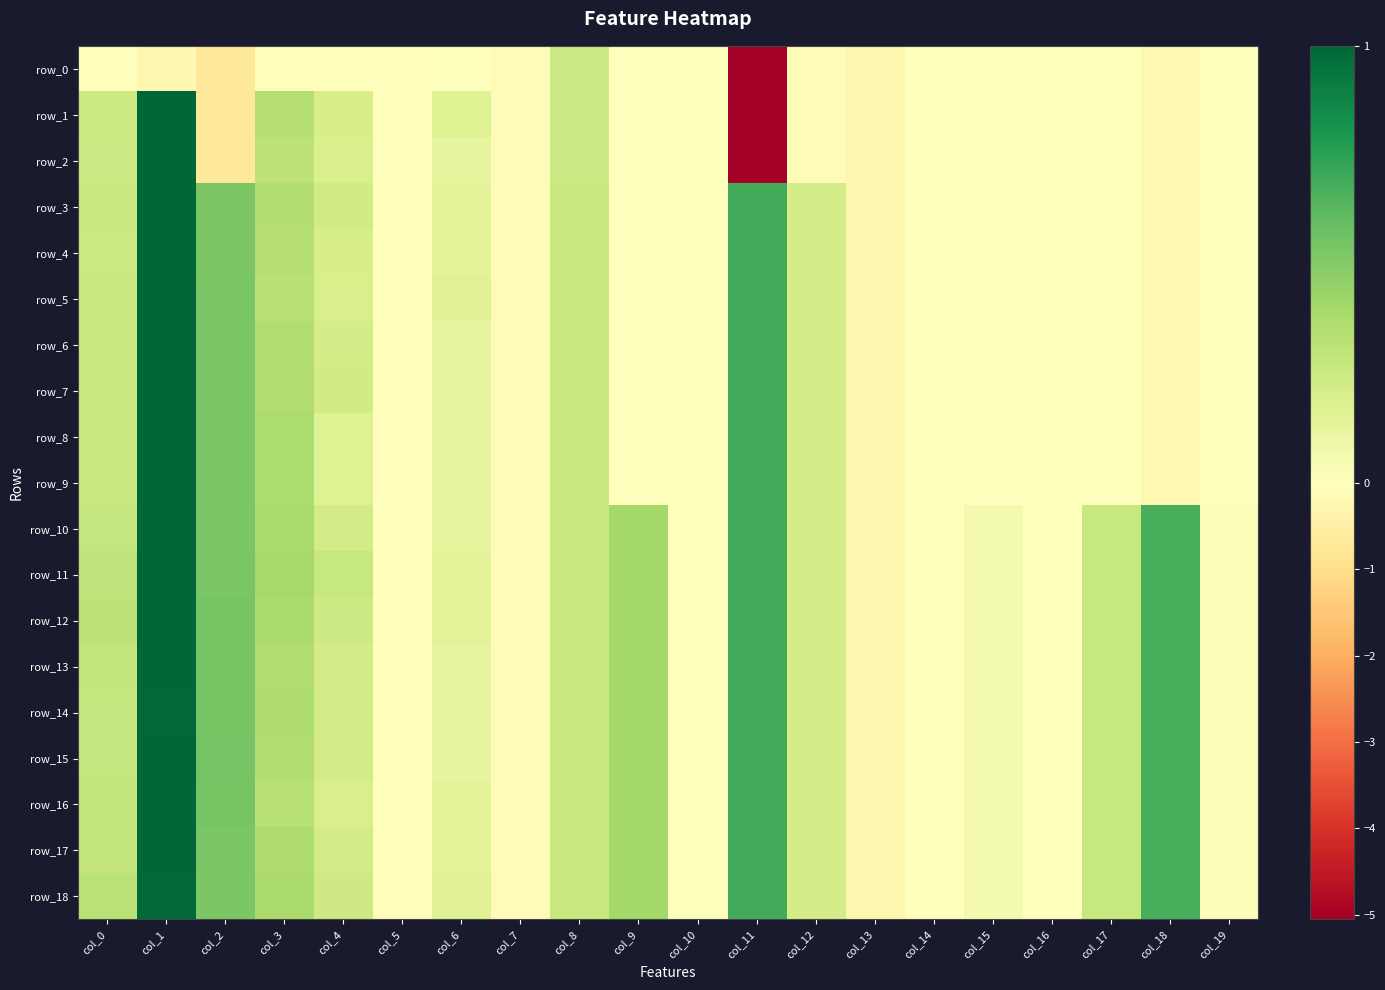

At how many categories does at least one series exceed 0?

15